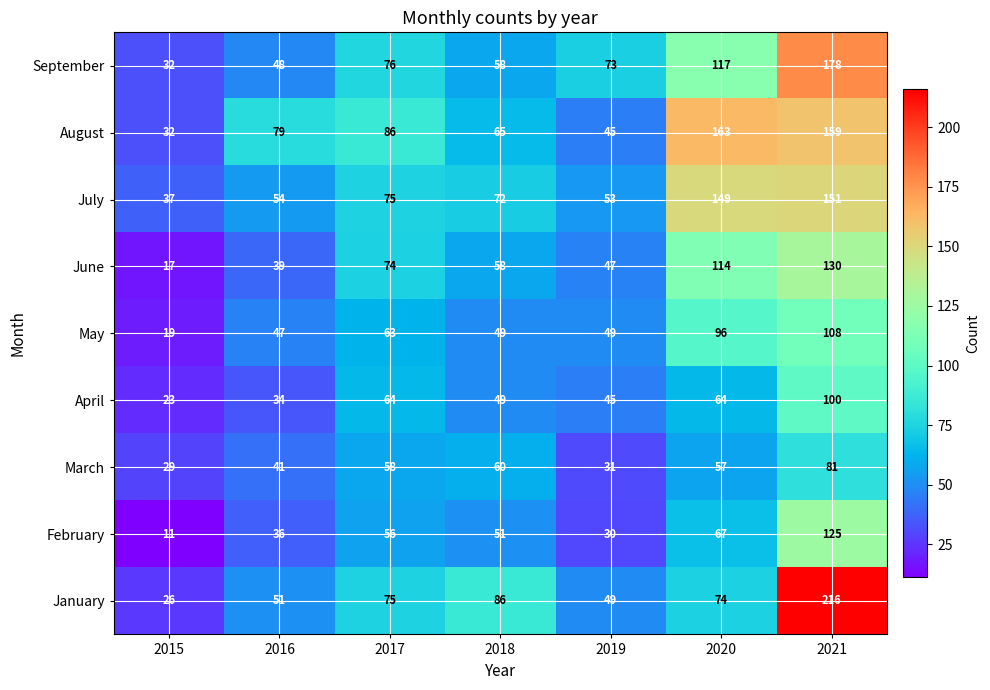

How many data points does each series have?

7